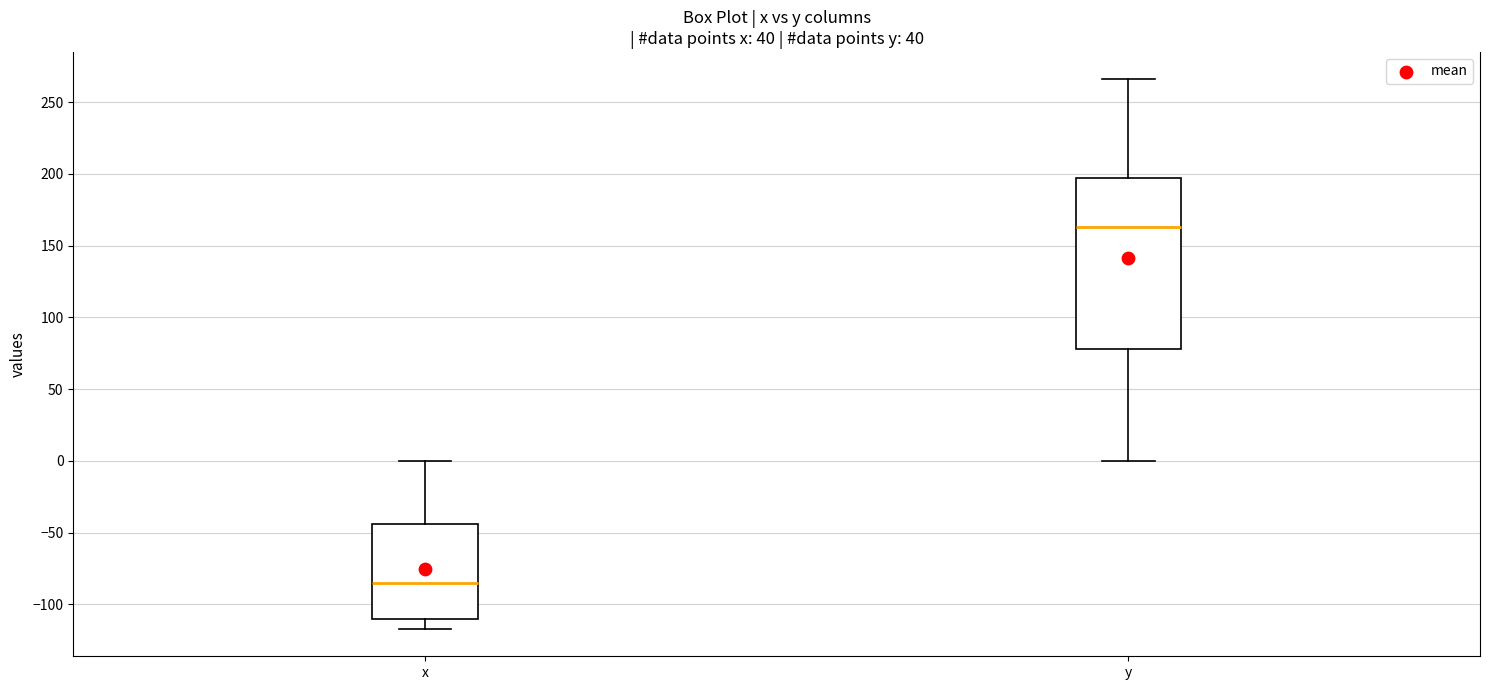

Reading left to right, transcribe this box plot: for each box, give where its median line is, the range the box spans, and where its two whiskers end, as read against the y-axis. The values are not printed on the chart, so give them approximately, as read against the axis.

x: median -85, box -110 to -45, whiskers -115 to 0
y: median 165, box 80 to 195, whiskers 0 to 265